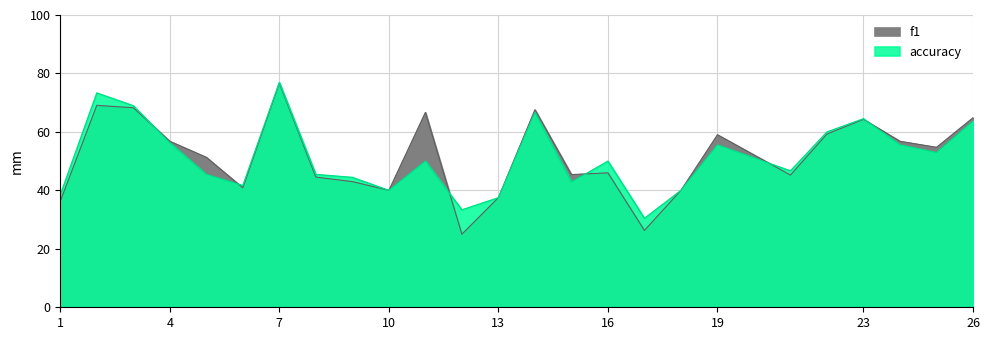

Between which two adjacent categories do accuracy and f1 first intersect?

3 and 4